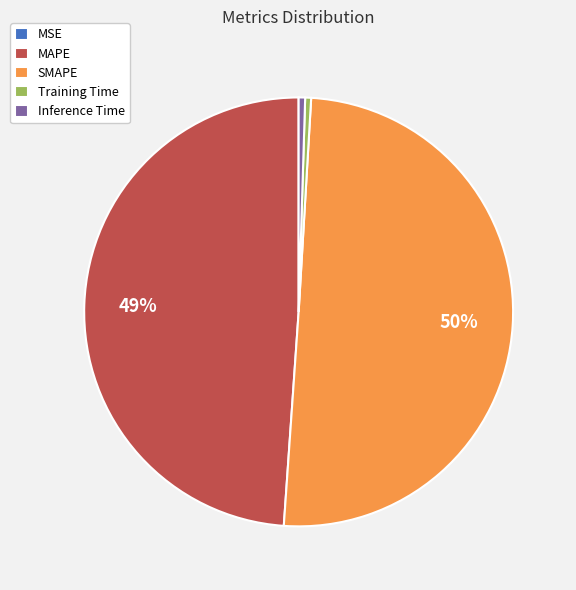

What is the largest slice in the pie chart?

SMAPE